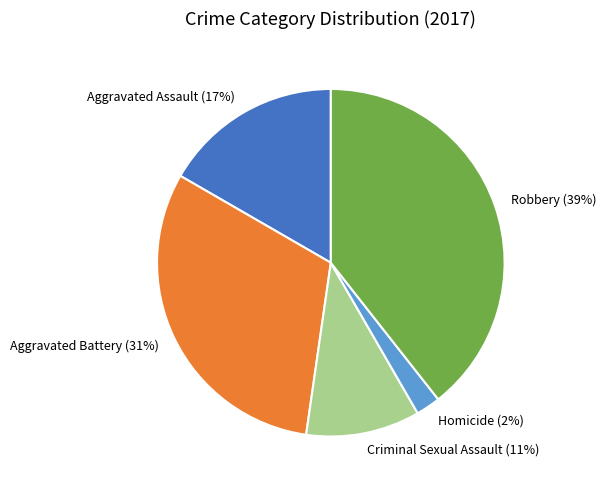

Is it true that Criminal Sexual Assault is 11% of the pie?

True